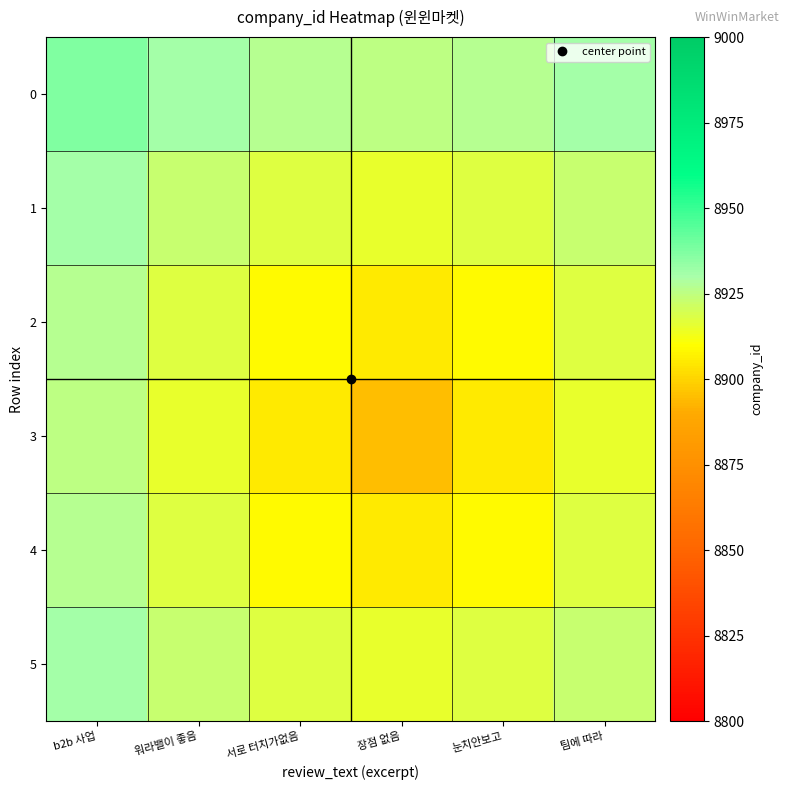

Count the number of categories in the chart.

6